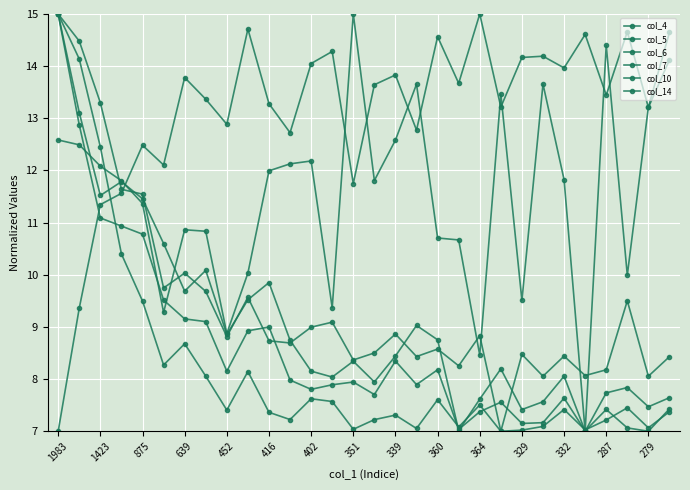

List the labels in order of col_7 value, smallest first.

25, 19, 22, 28, 23, 20, 29, 26, 27, 15, 287, 24, 332, 21, 279, 16, 329, 18, 339, 17, 360, 402, 364, 351, 416, 452, 875, 639, 1423, 1983